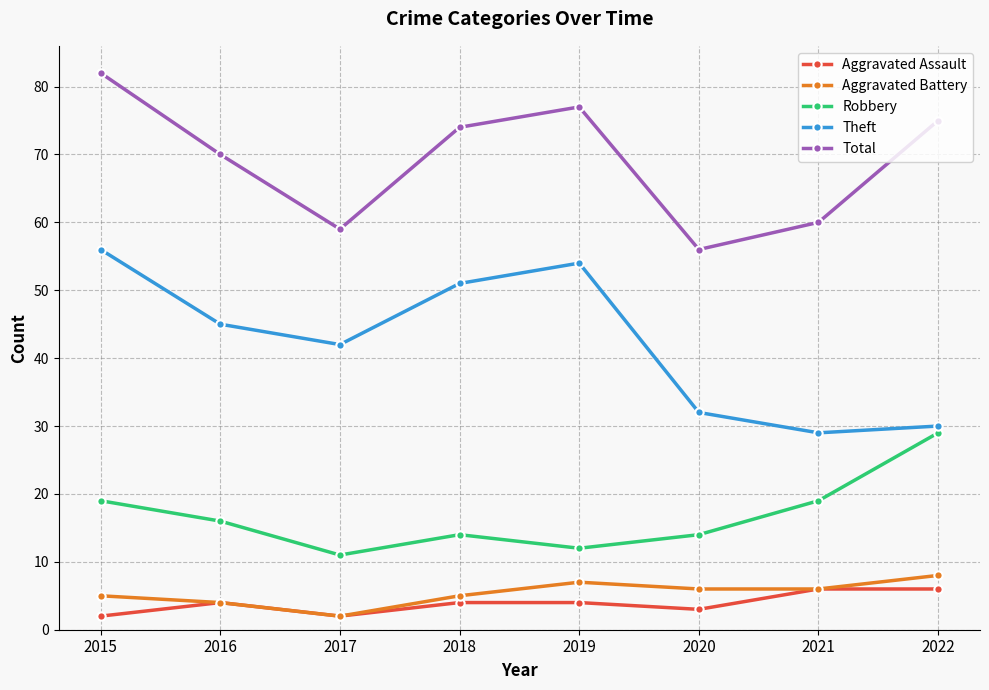

At which category is the sum across all series the highest?

2015